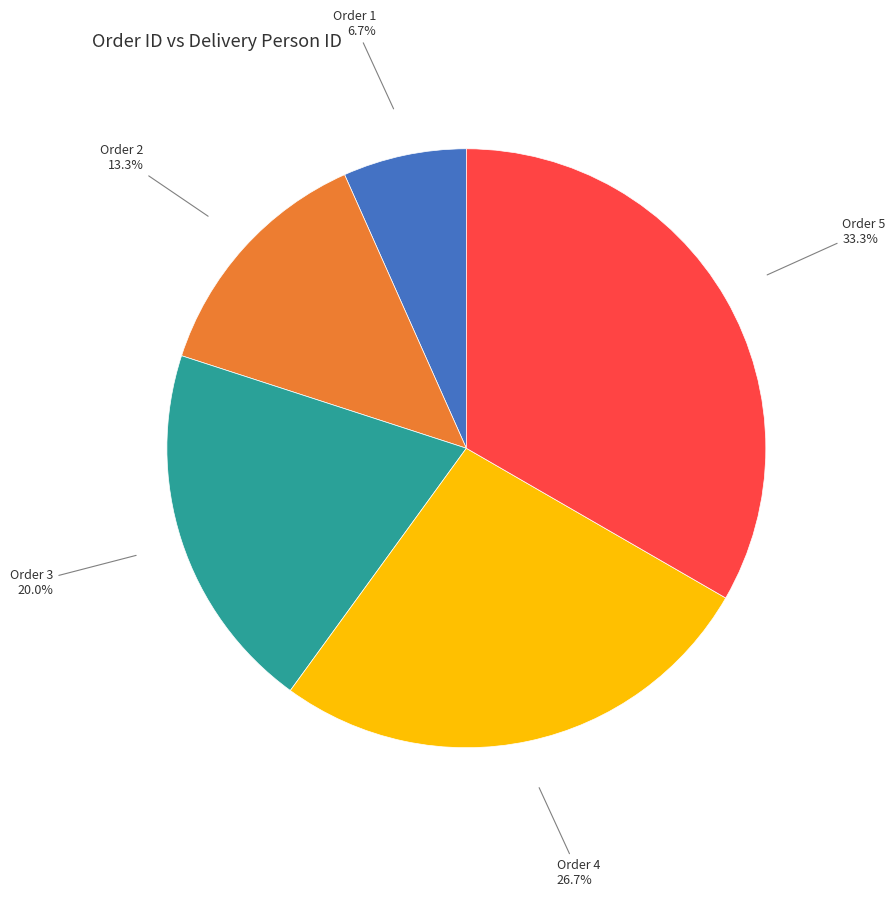

Rank the categories by value from lowest to highest.

Order 1, Order 2, Order 3, Order 4, Order 5